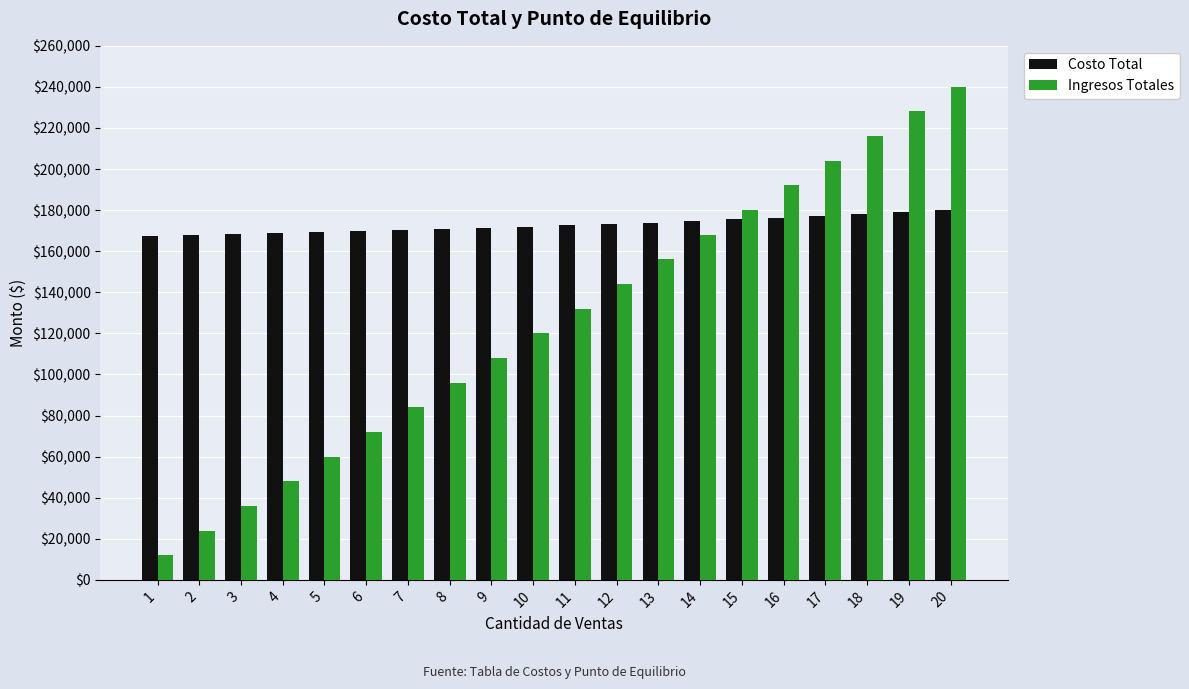

How many data points does each series have?

20